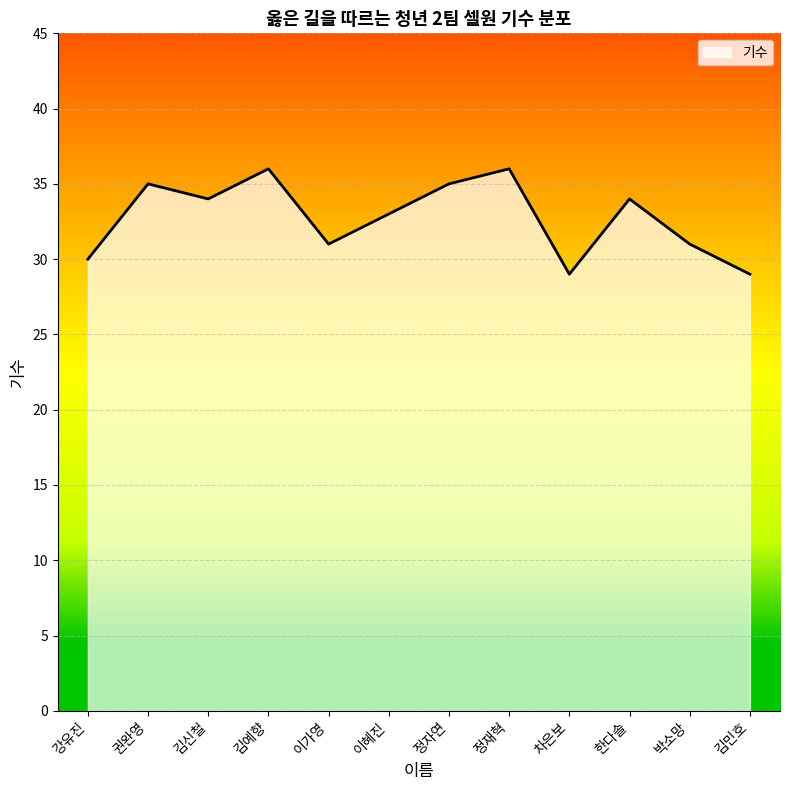

What is the change in value from 강유진 to 김민호?

-1